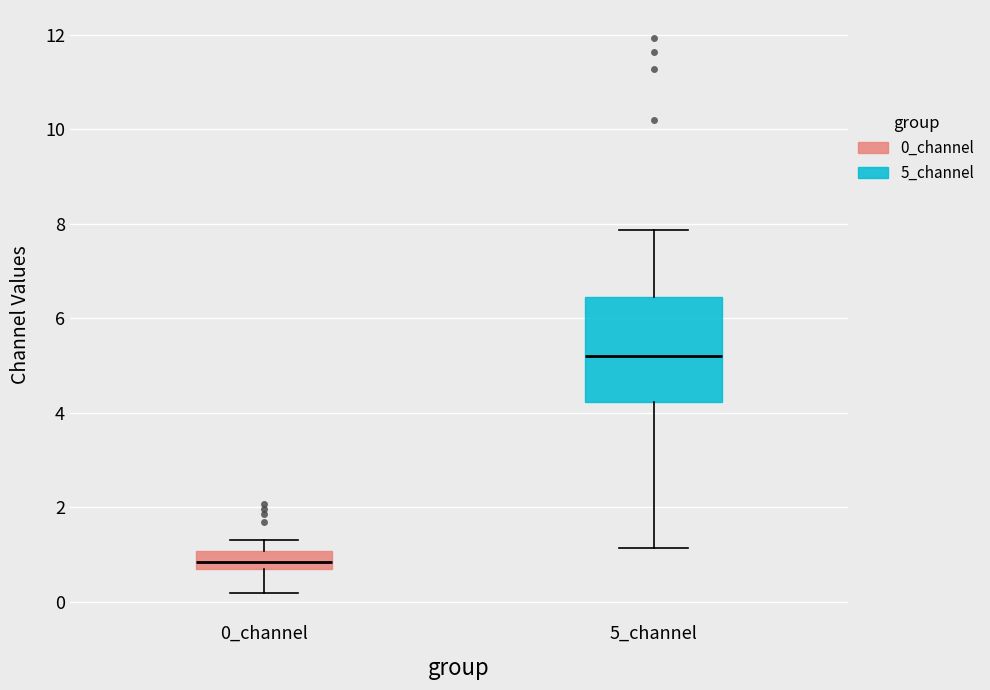

Reading left to right, transcribe this box plot: for each box, give where its median line is, the range the box spans, and where its two whiskers end, as read against the y-axis. The values are not printed on the chart, so give them approximately, as read against the axis.

0_channel: median 0.8, box 0.6 to 1.0, whiskers 0.2 to 1.4
5_channel: median 5.2, box 4.2 to 6.4, whiskers 1.2 to 7.8